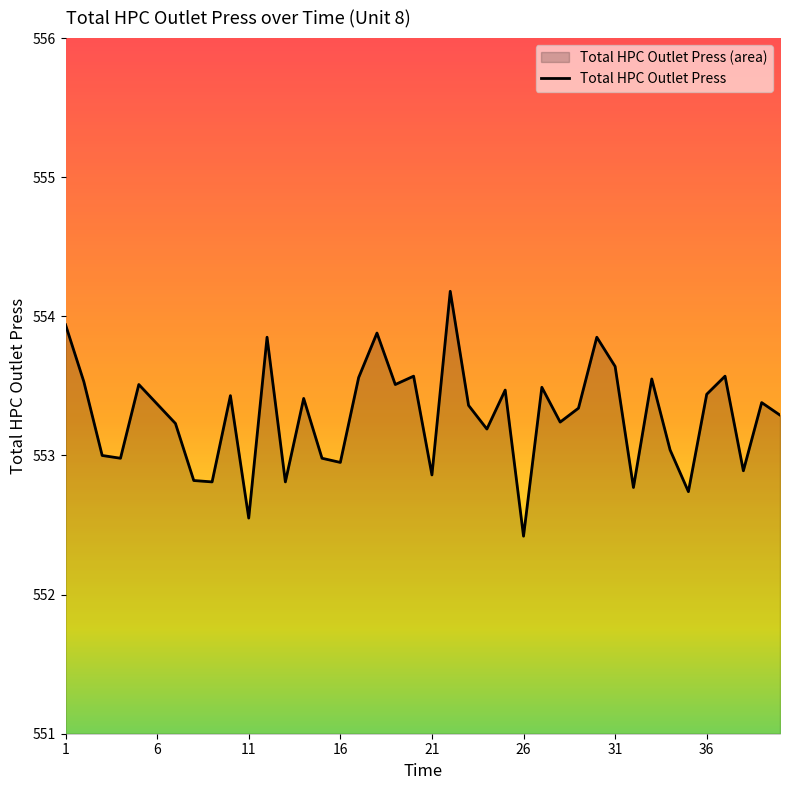

Does the chart have visible grid lines?

No